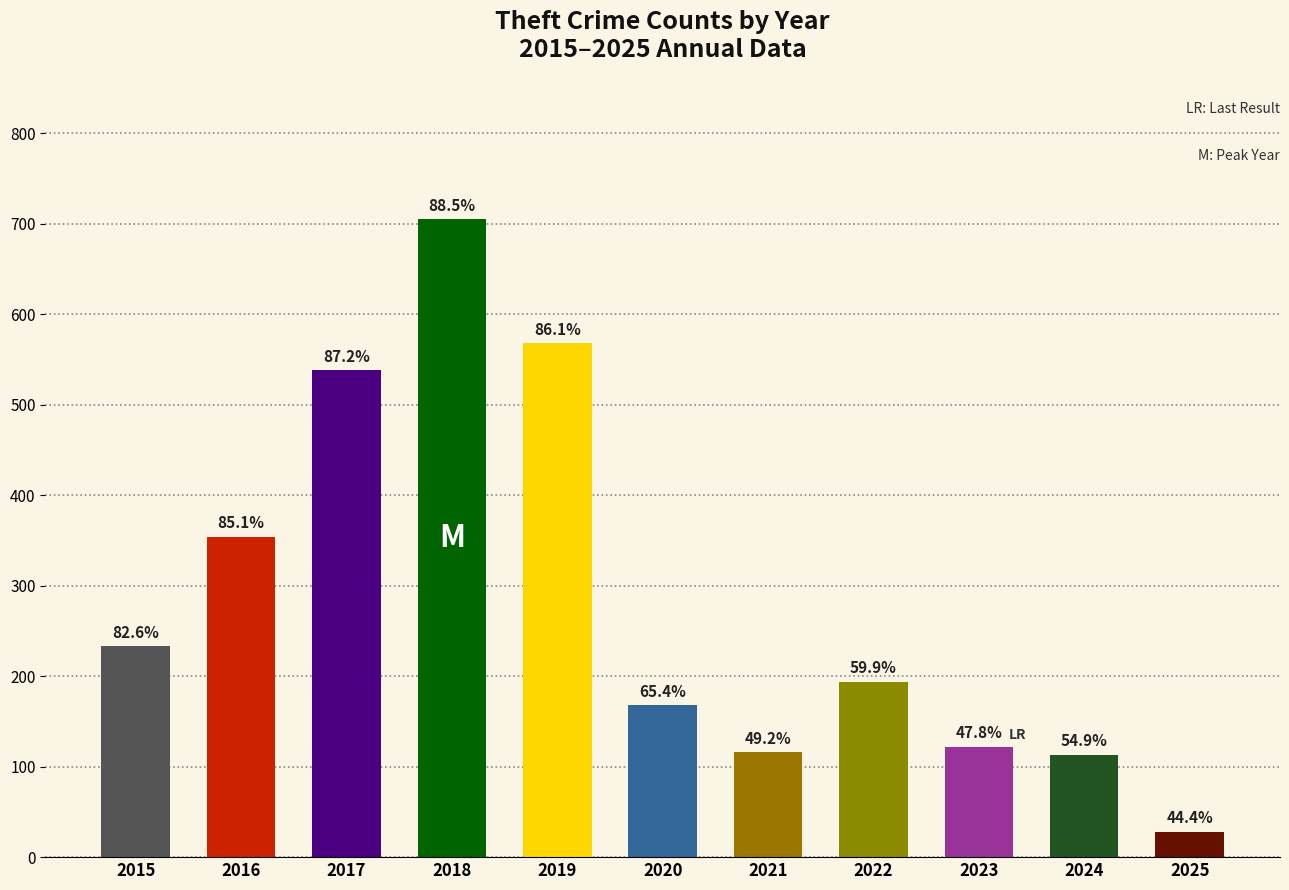

What is the average value?

285